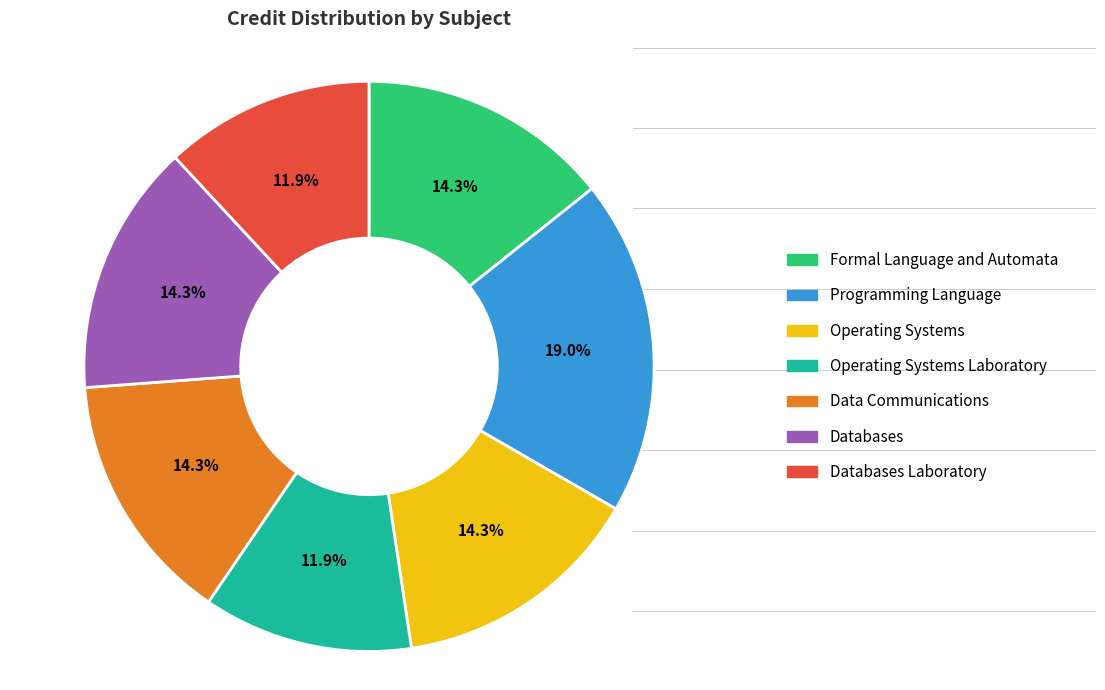

To the nearest percent, what percentage of the pie is Databases?

14%